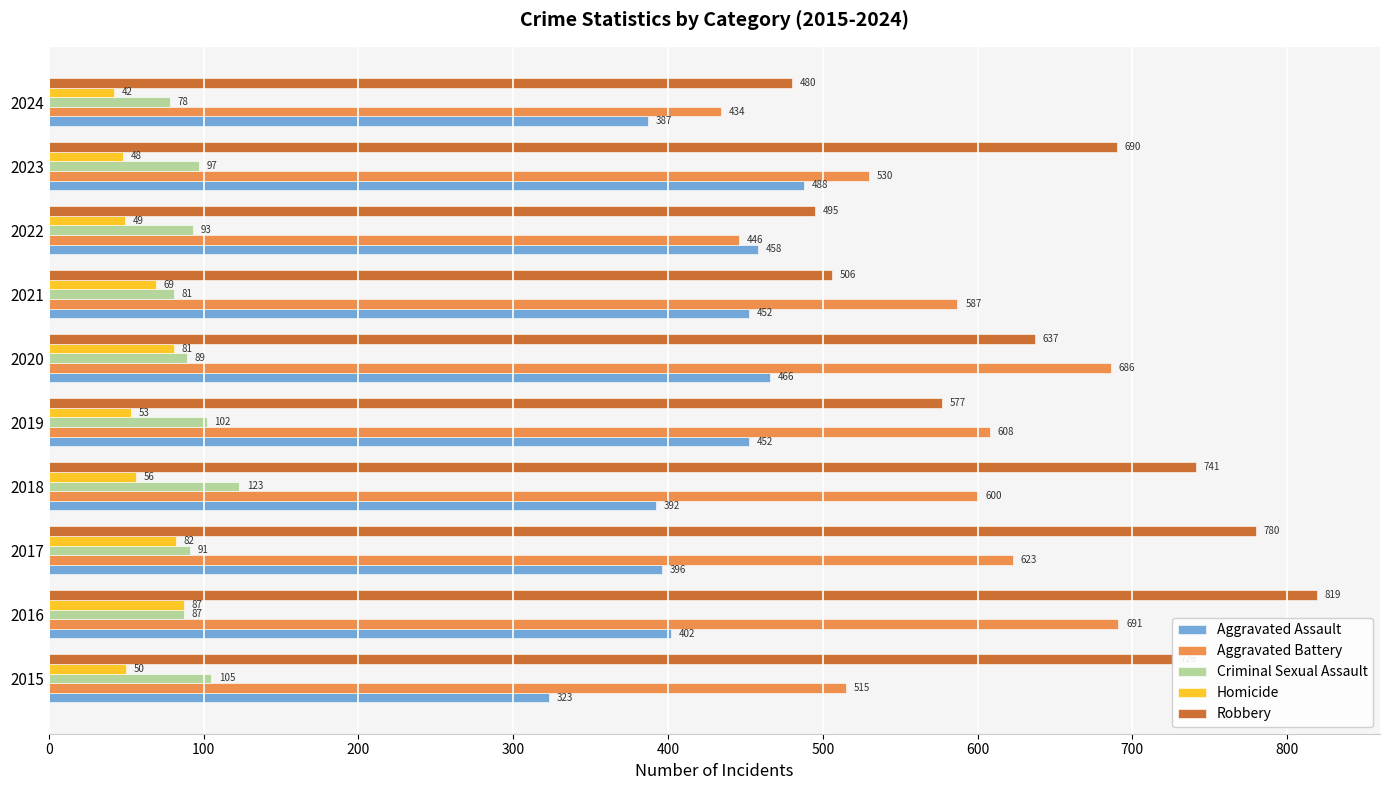

The Aggravated Assault series shows 687 at 2019. True or false?

False